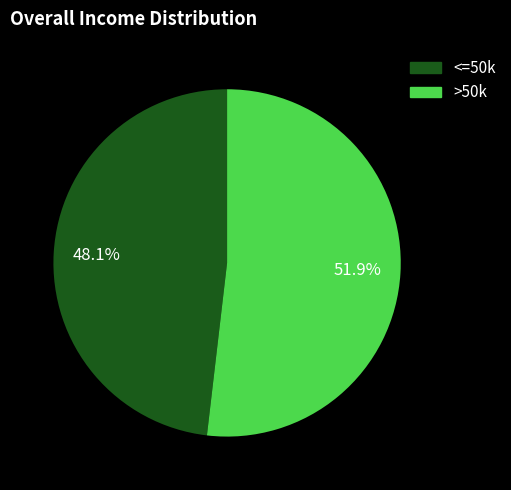

To the nearest percent, what is the average slice percentage?

50%